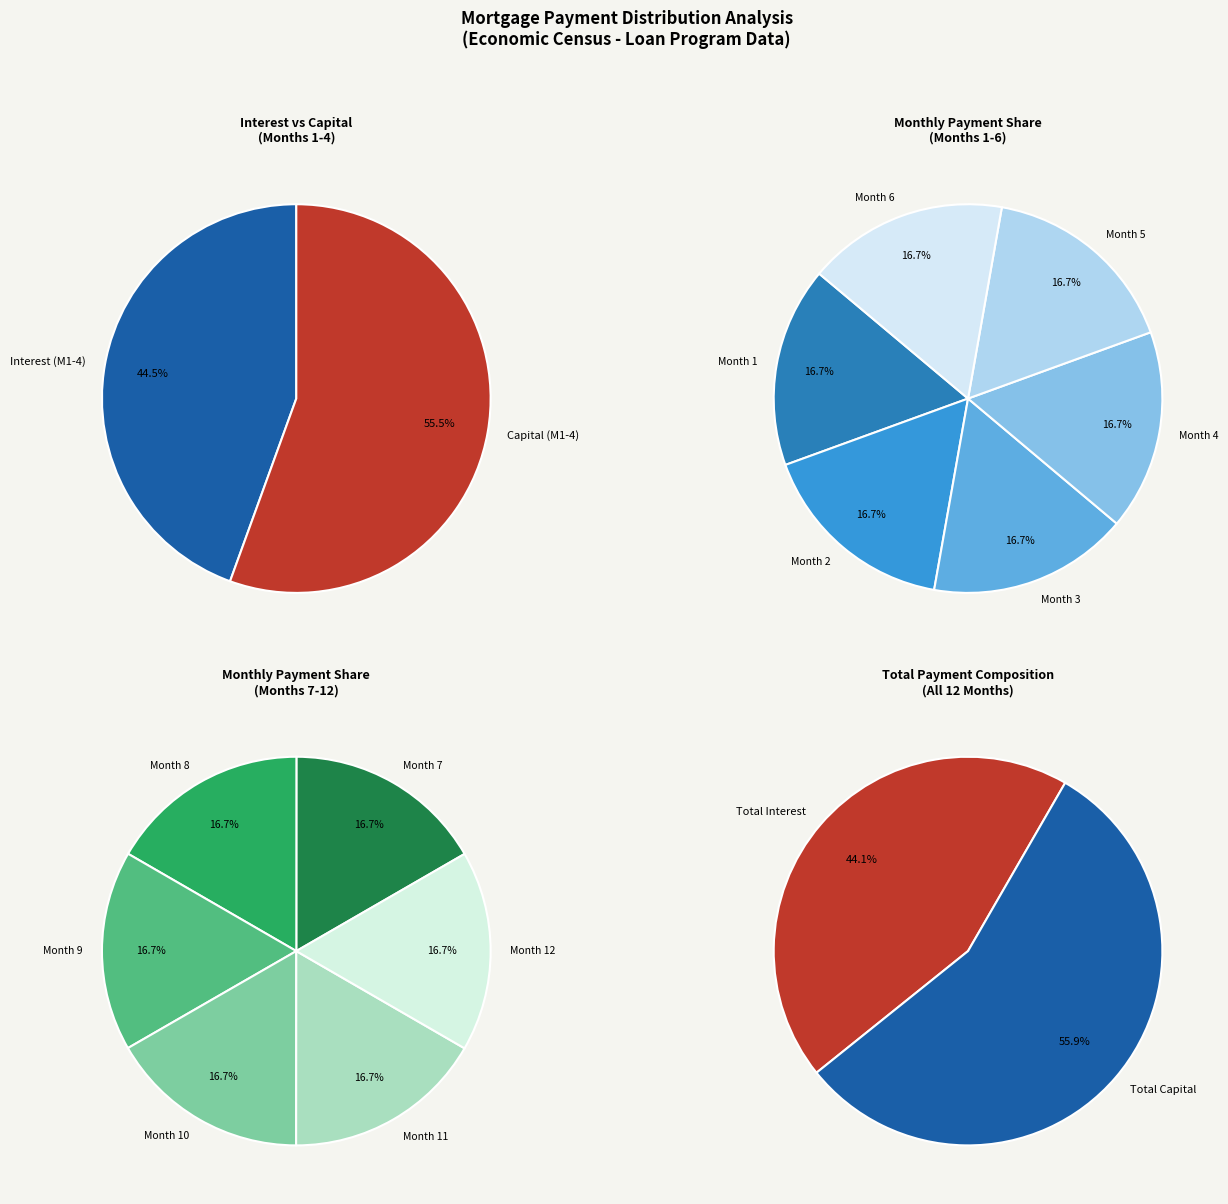

True or false: Month 7 accounts for 1% of the total.

False